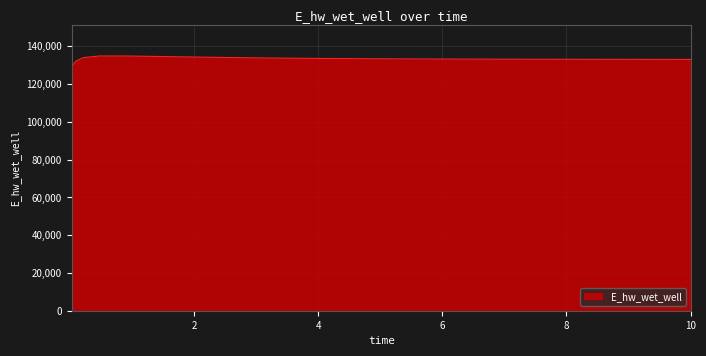

What is the greatest value displayed?

134874.3